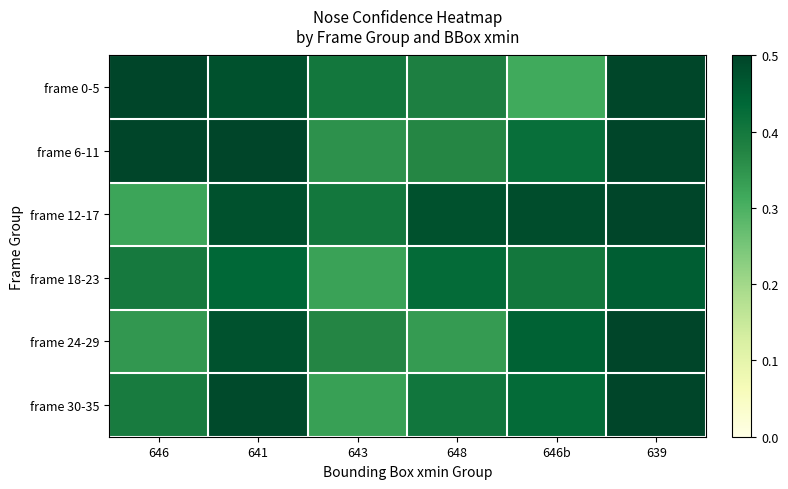

Count the number of categories in the chart.

6